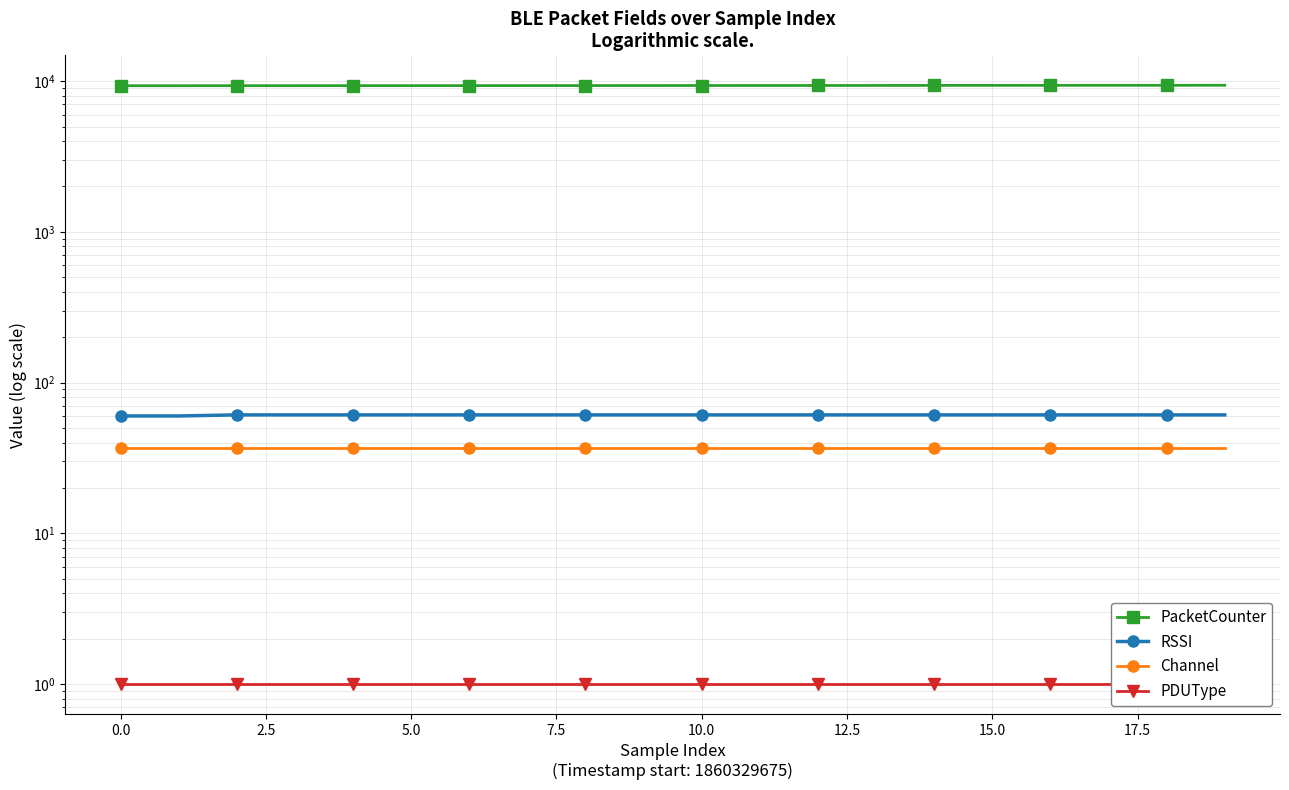

Is it true that PacketCounter equals 9385 at 18?

True